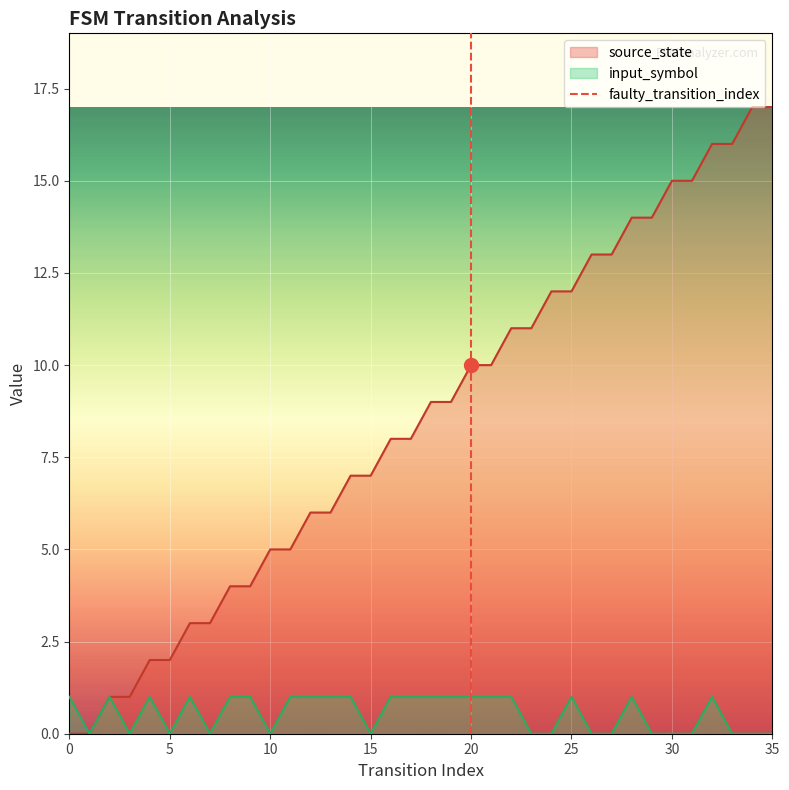

The value of input_symbol at 30 is 0. True or false?

True